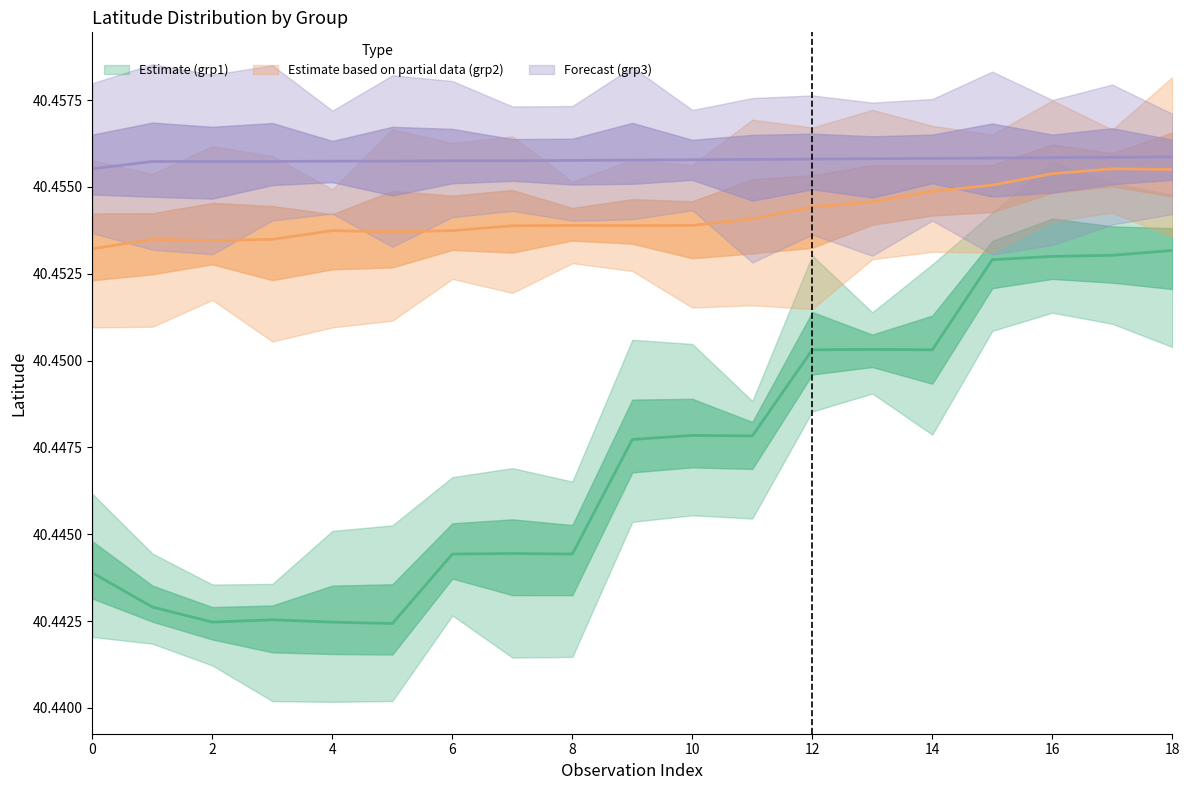

Reading right to left, what are all the values shown in this chart?

lat_grp1: 40.5	40.5	40.5	40.5	40.5	40.5	40.5	40.4	40.4	40.4	40.4	40.4	40.4	40.4	40.4	40.4	40.4	40.4	40.4
lat_grp2: 40.5	40.5	40.5	40.5	40.5	40.5	40.5	40.5	40.5	40.5	40.5	40.5	40.5	40.5	40.5	40.5	40.5	40.5	40.5
lat_grp3: 40.5	40.5	40.5	40.5	40.5	40.5	40.5	40.5	40.5	40.5	40.5	40.5	40.5	40.5	40.5	40.5	40.5	40.5	40.5